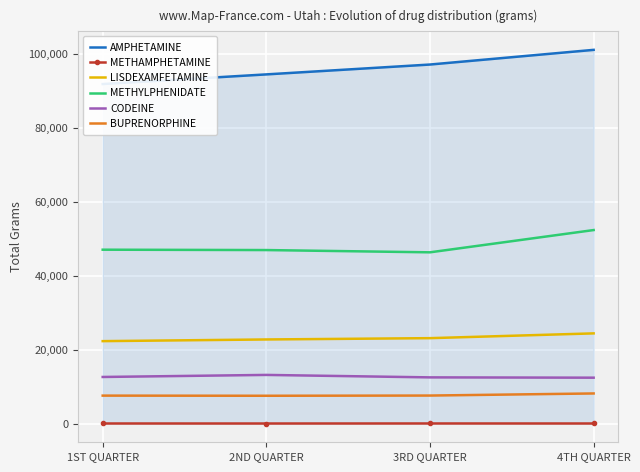

What is the average value of the METHYLPHENIDATE series?

48189.8